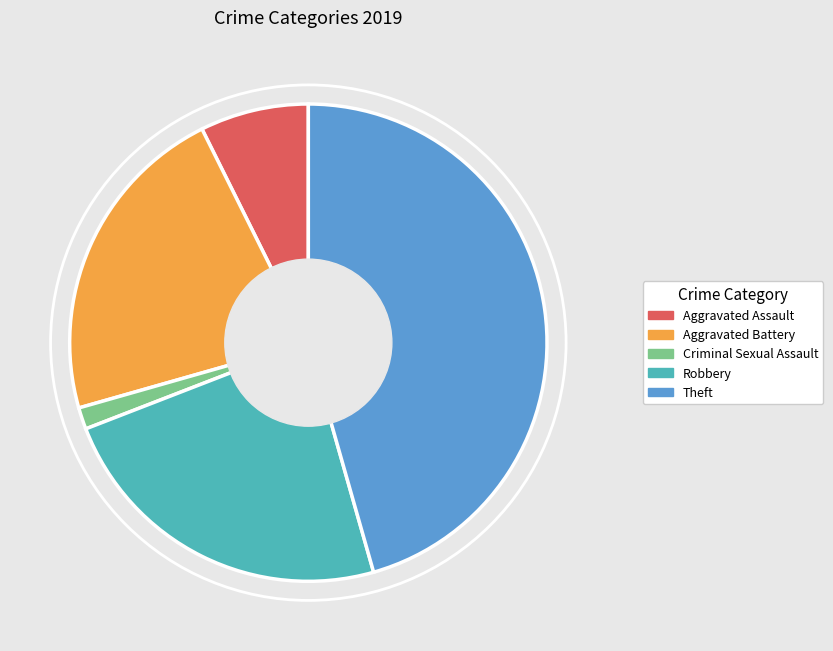

Does any single category account for the majority?

No